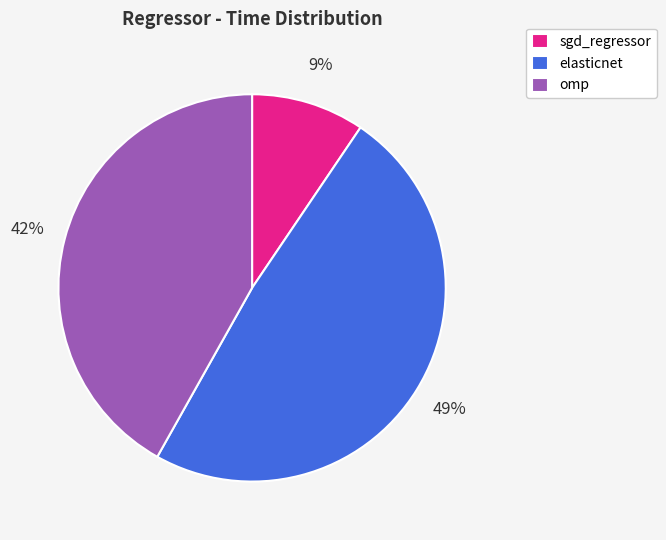

Count the number of slices in the pie.

3